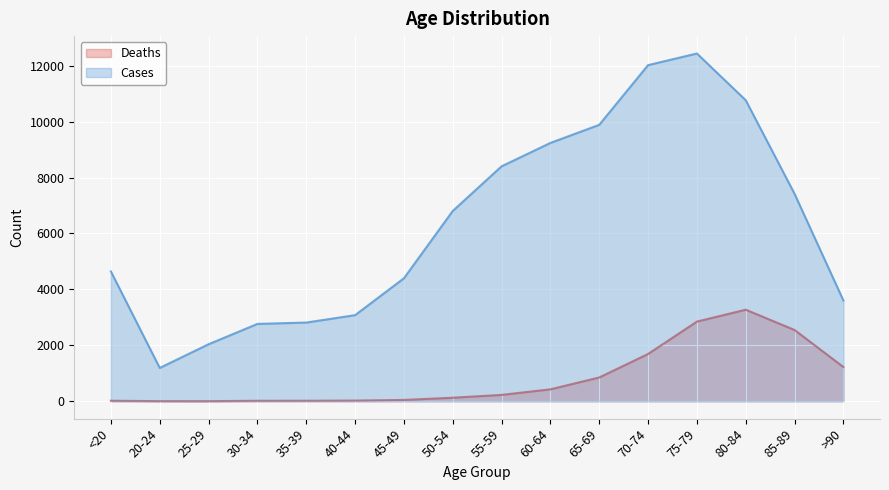

True or false: Cases and Deaths cross at least once.

False